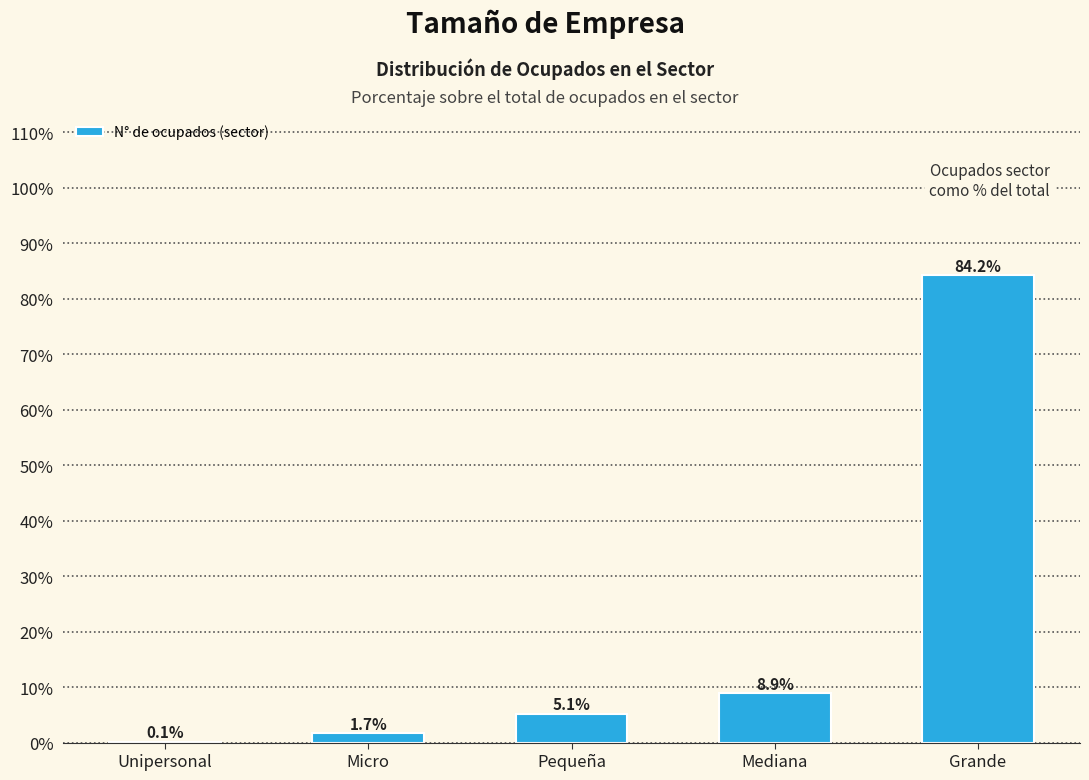

Approximately how many times larger is the value at Mediana compared to Pequeña?

1.7